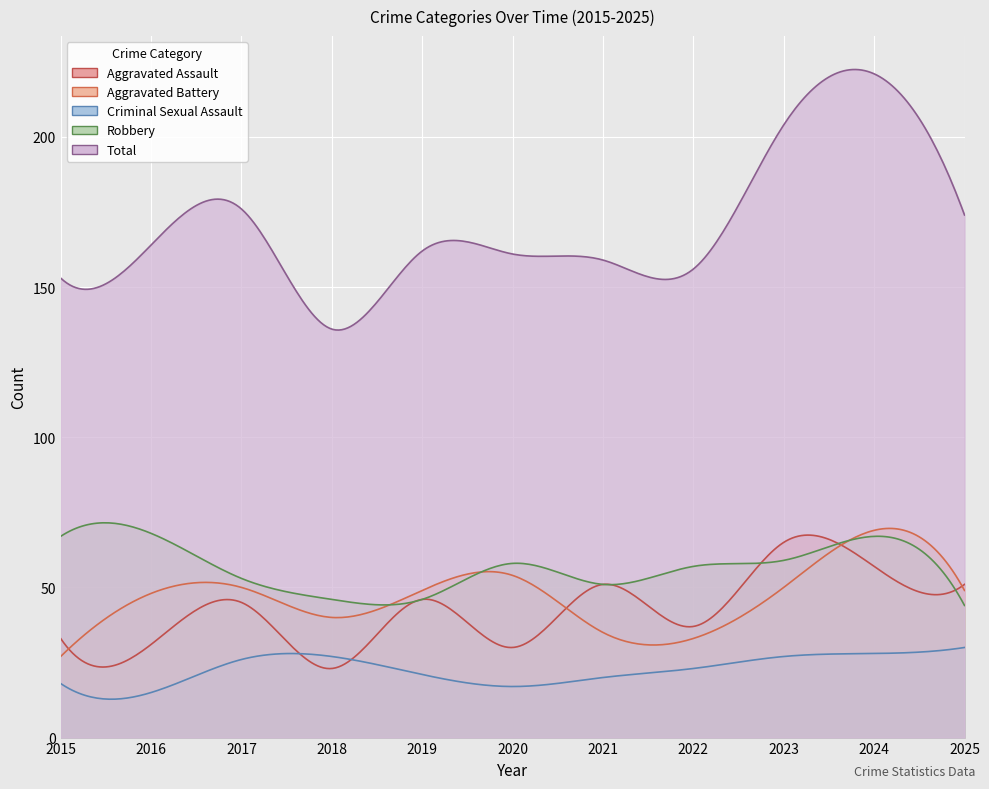

What is the value of the Aggravated Assault point at the 8th from the left?

37